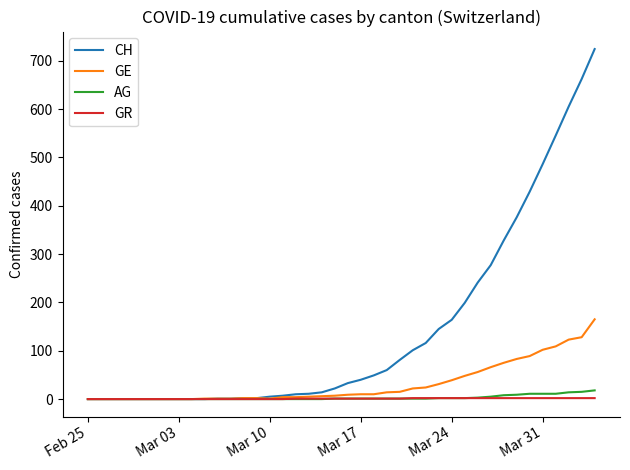

Which series has the widest spread of values?

CH